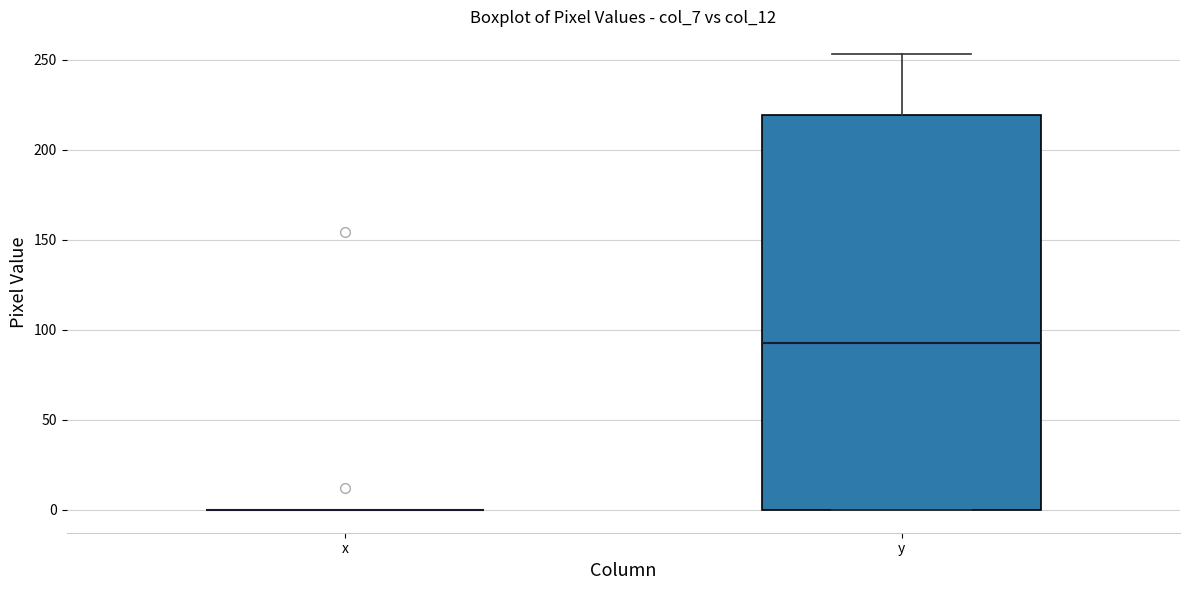

Reading left to right, transcribe this box plot: for each box, give where its median line is, the range the box spans, and where its two whiskers end, as read against the y-axis. The values are not printed on the chart, so give them approximately, as read against the axis.

x: box collapsed to a line at 0, whiskers 0 to 0
y: median 95, box 0 to 220, whiskers 0 to 255